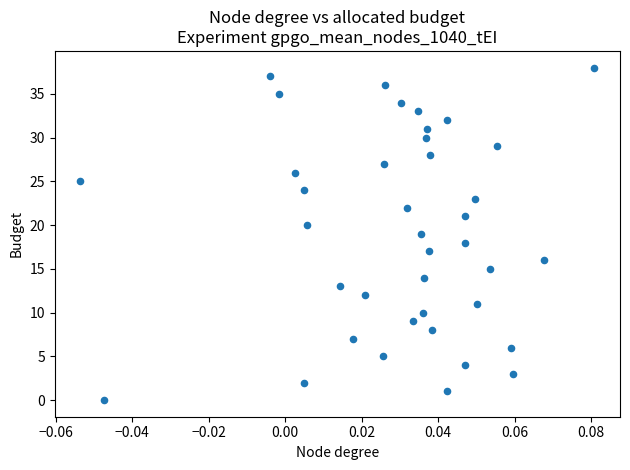

What is the range of Y values (max minus min)?

38